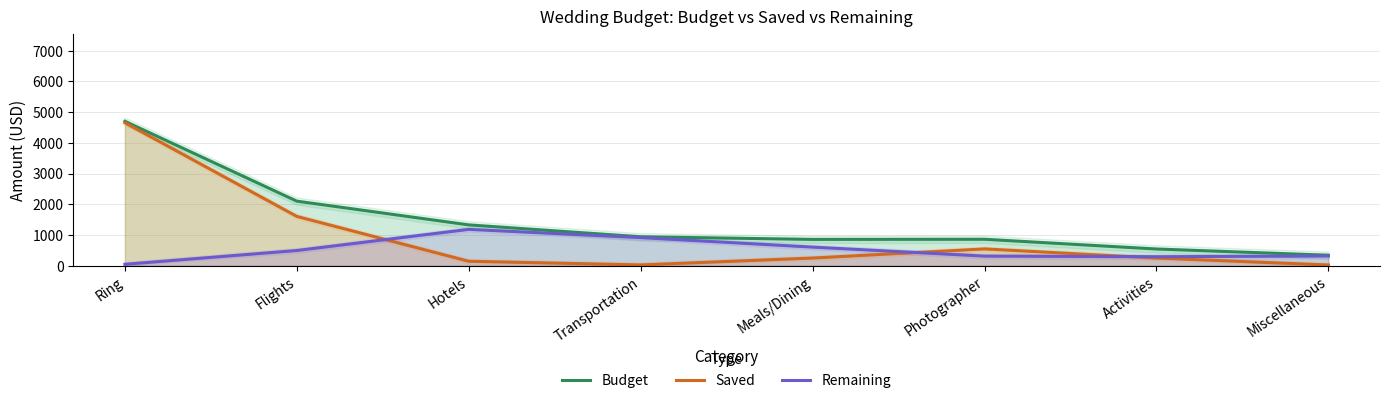

At which label is Remaining closest to 616?

Meals/Dining